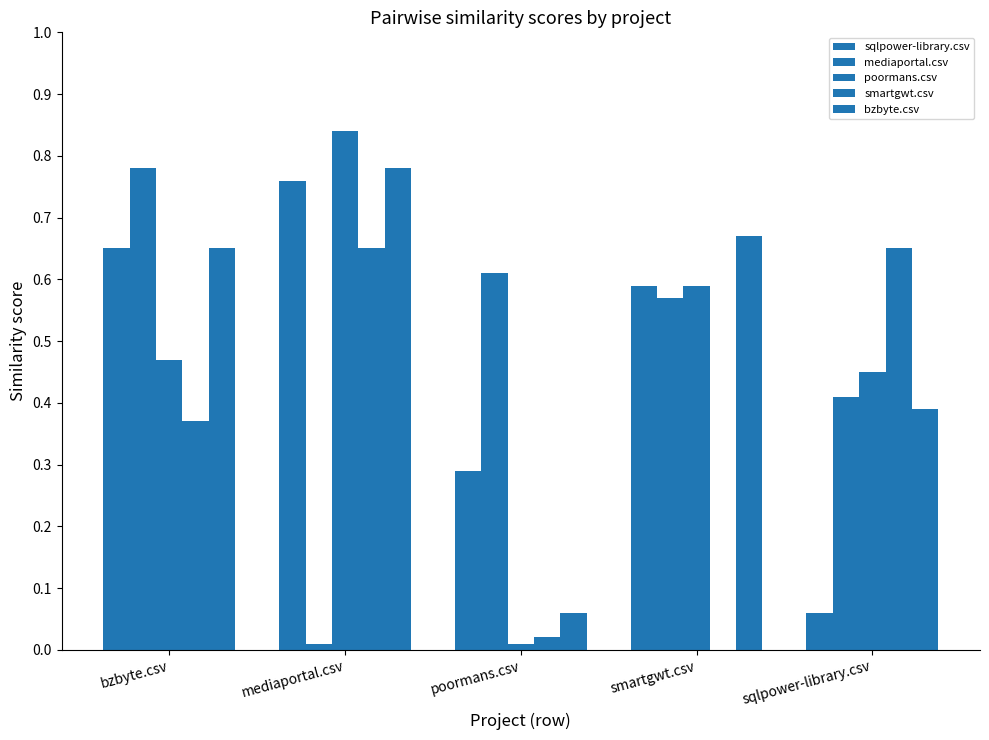

How many categories are shown in the chart?

5